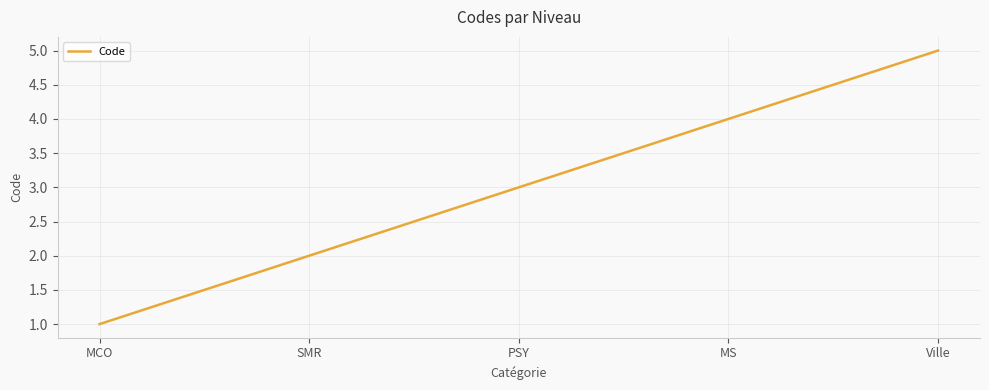

Where is the data nearest to the value 3?

PSY